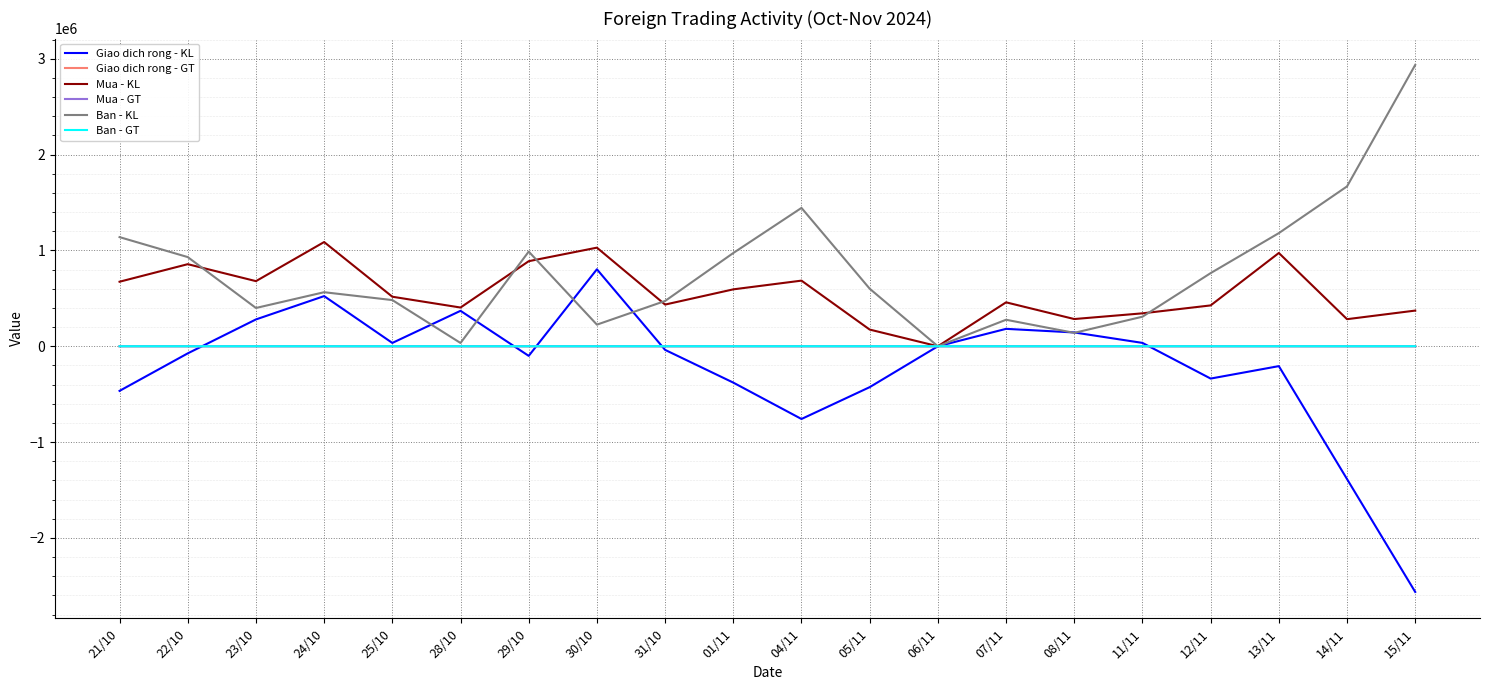

True or false: Ban - KL has more than 2 points higher than both neighbors.

True